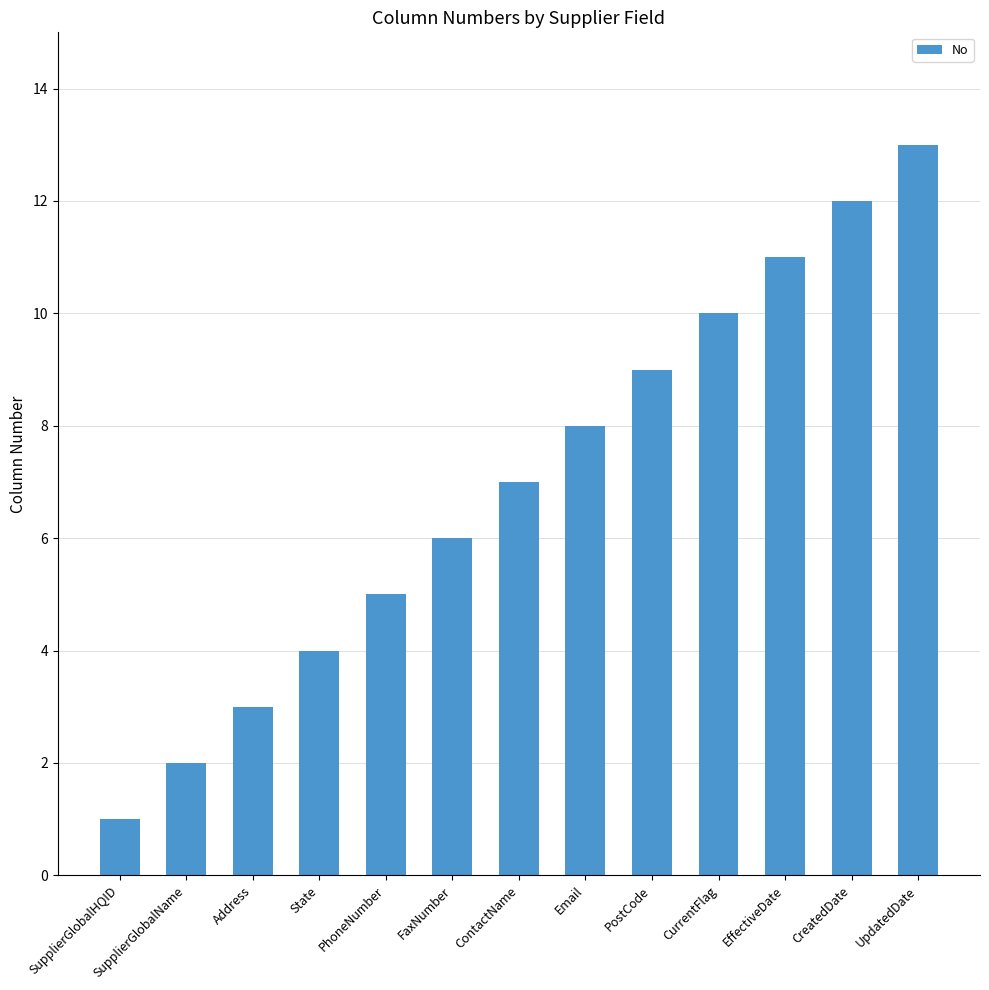

What is the change in value from SupplierGlobalHQID to SupplierGlobalName?

+1